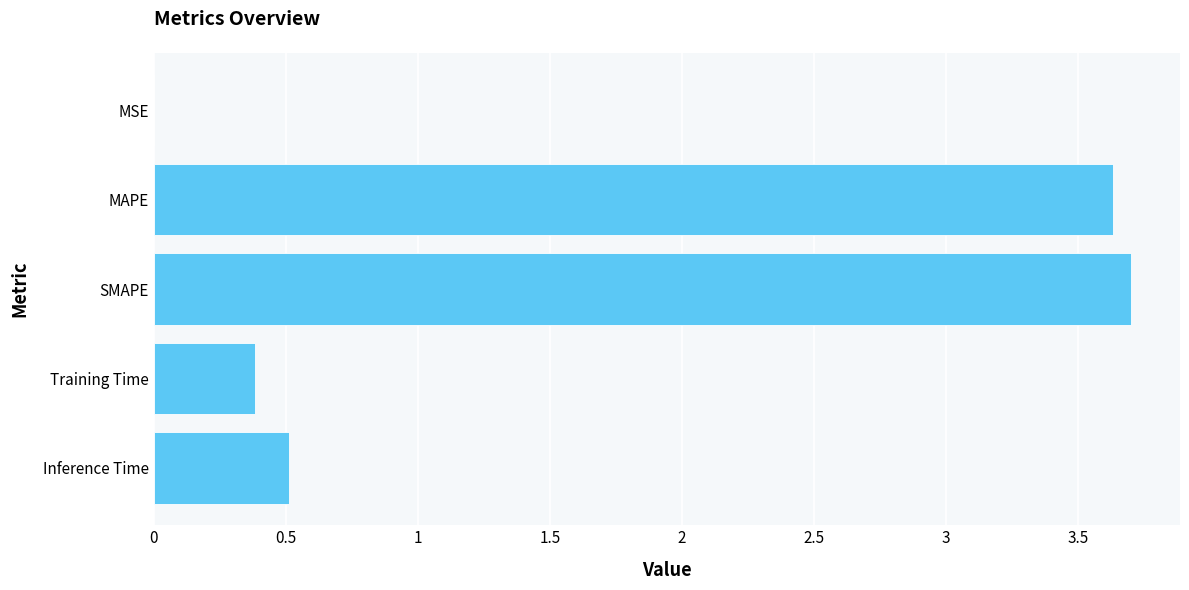

The value at Training Time is 0.4. True or false?

True